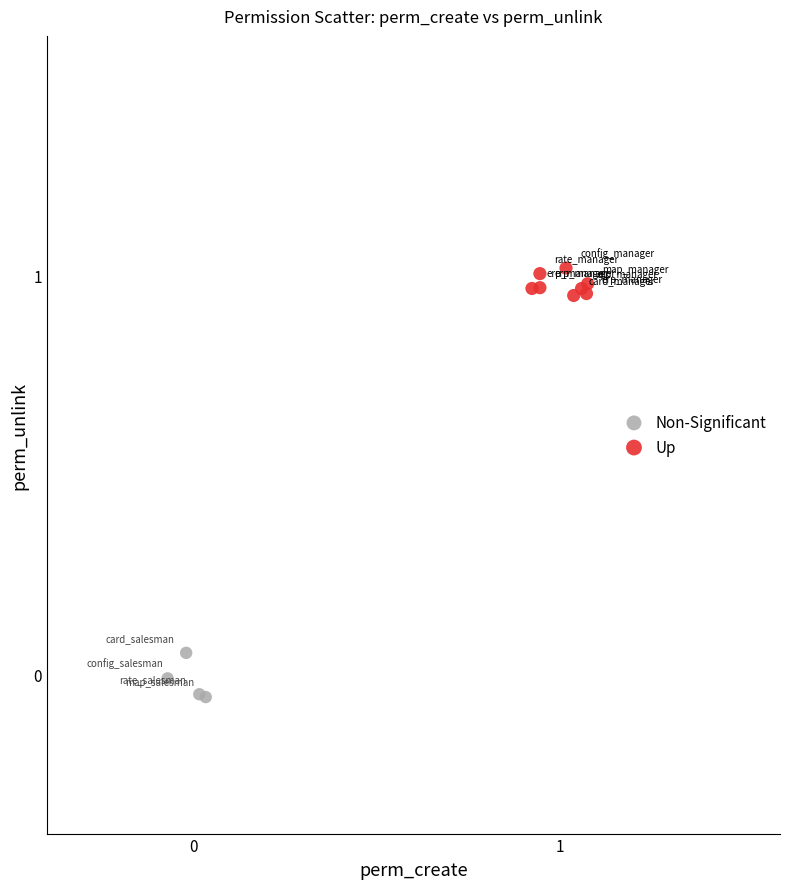

Which series reaches the maximum Y coordinate?

Up